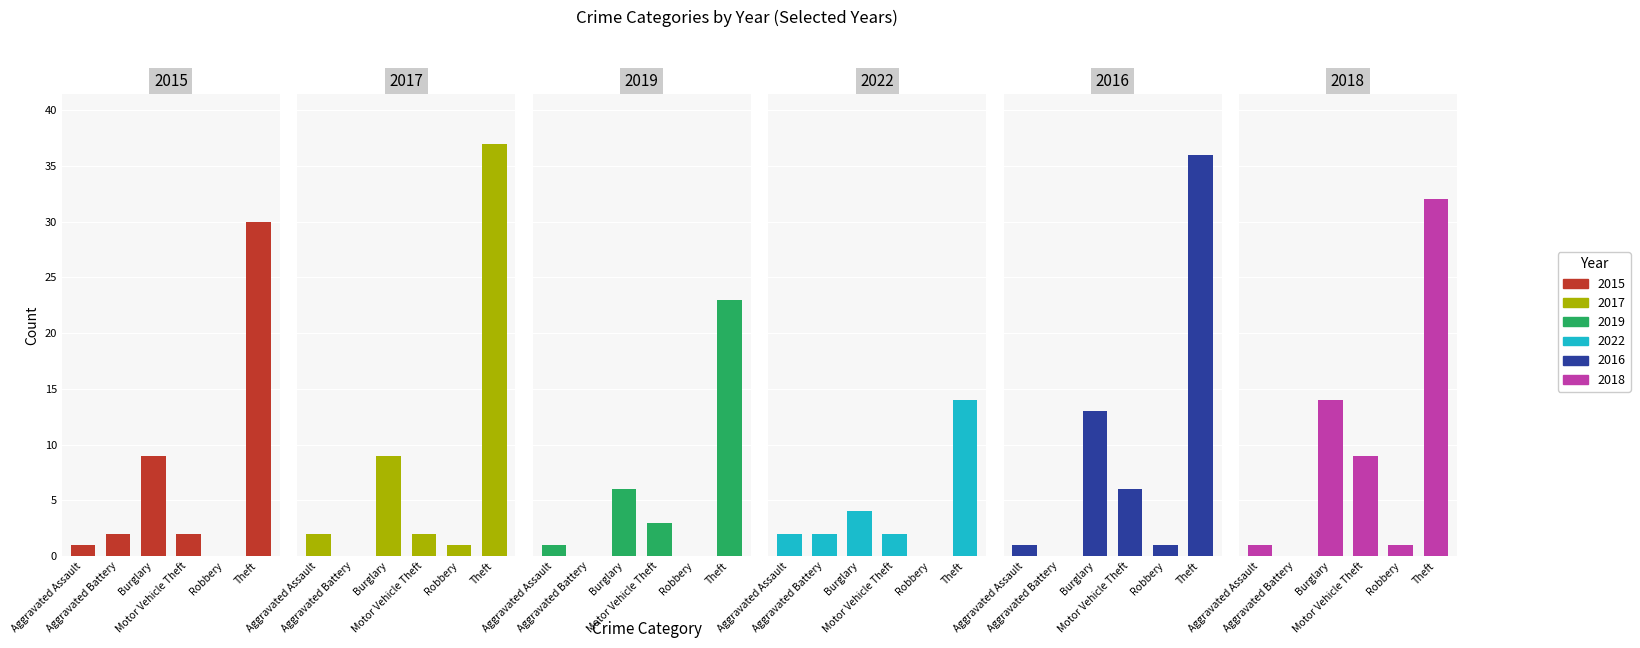

Which category has the lowest value in the 2022 series?

Robbery